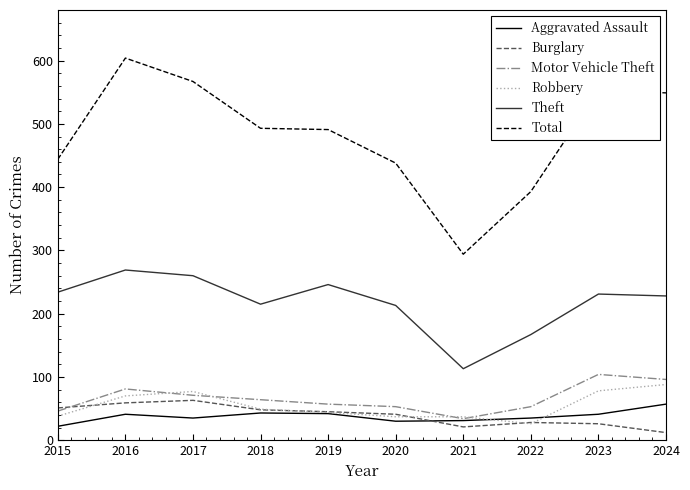

Is the value of Motor Vehicle Theft at 2021 greater than the value of Burglary at 2024?

Yes